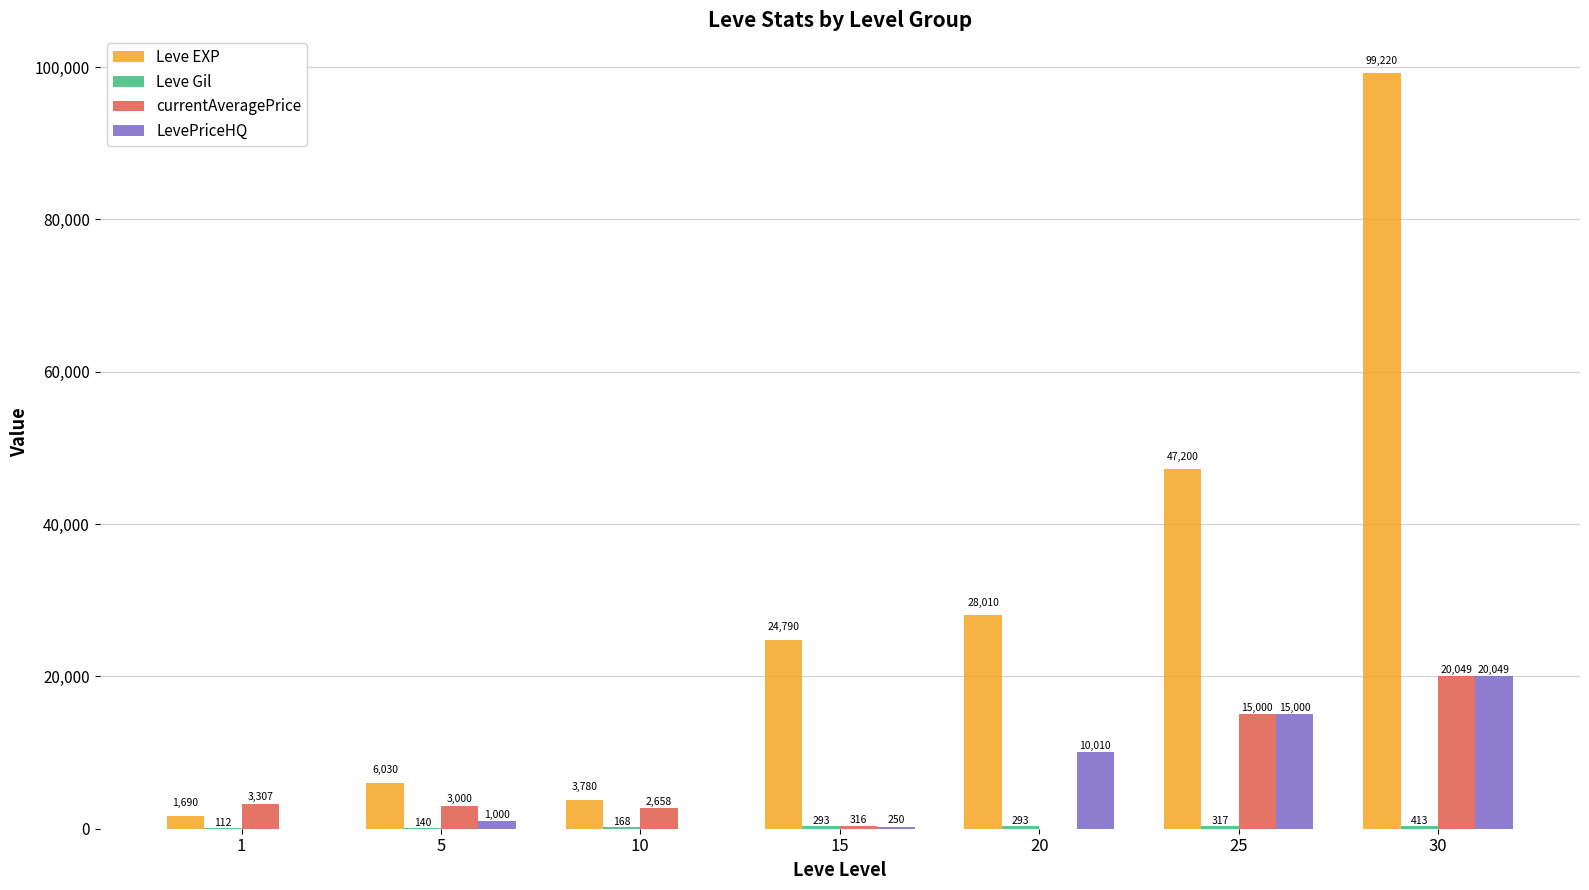

Where does the currentAveragePrice series first go above 3000?

1